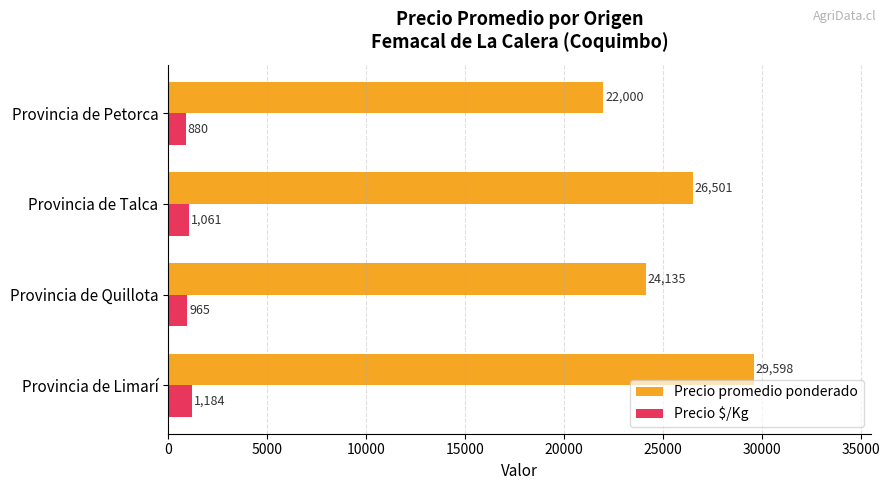

Where is Precio $/Kg nearest to the value 1032?

Provincia de Talca